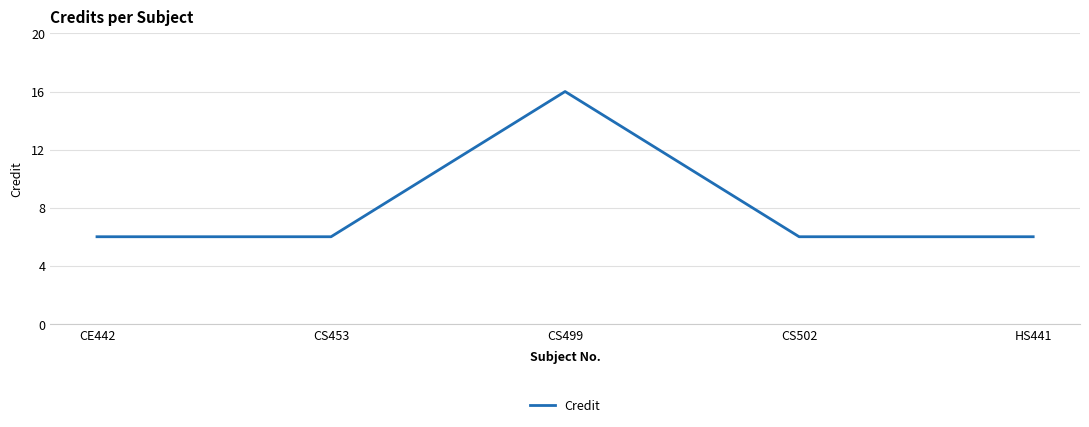

Reading left to right, list all the values displayed in this chart.

CE442=6	CS453=6	CS499=16	CS502=6	HS441=6